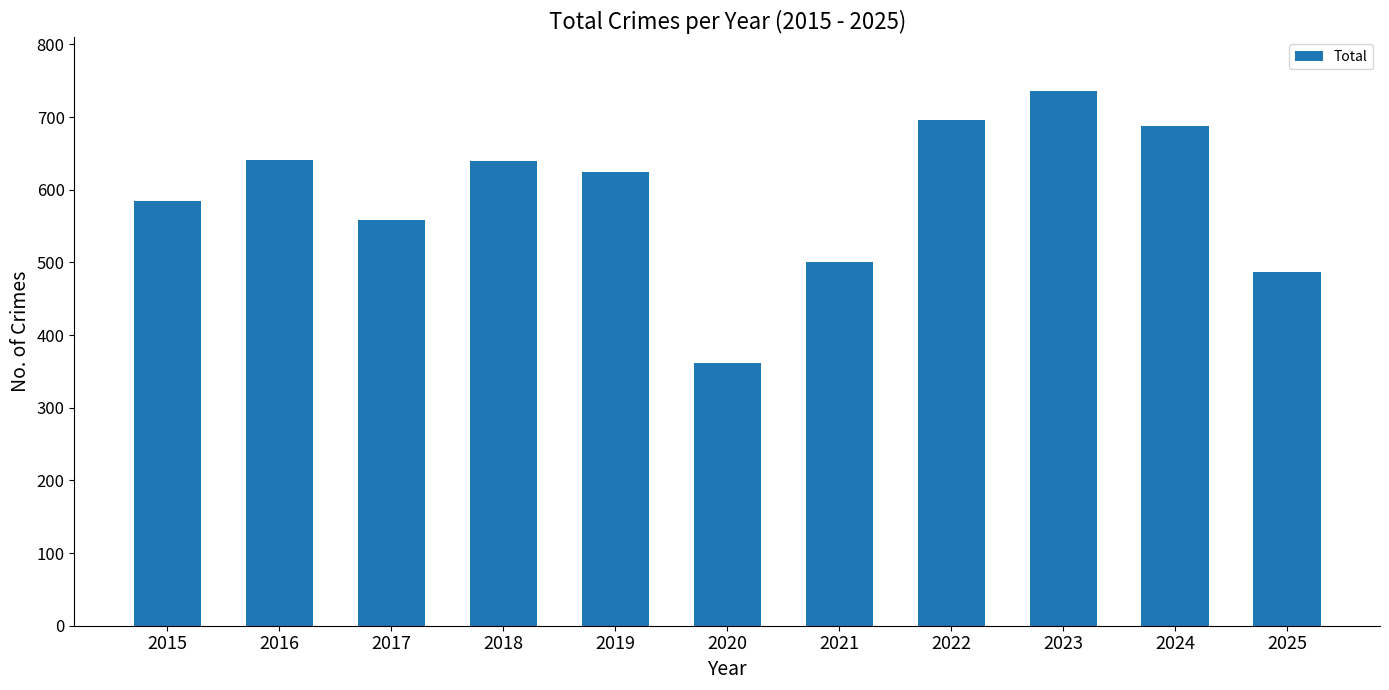

How many data points does each series have?

11